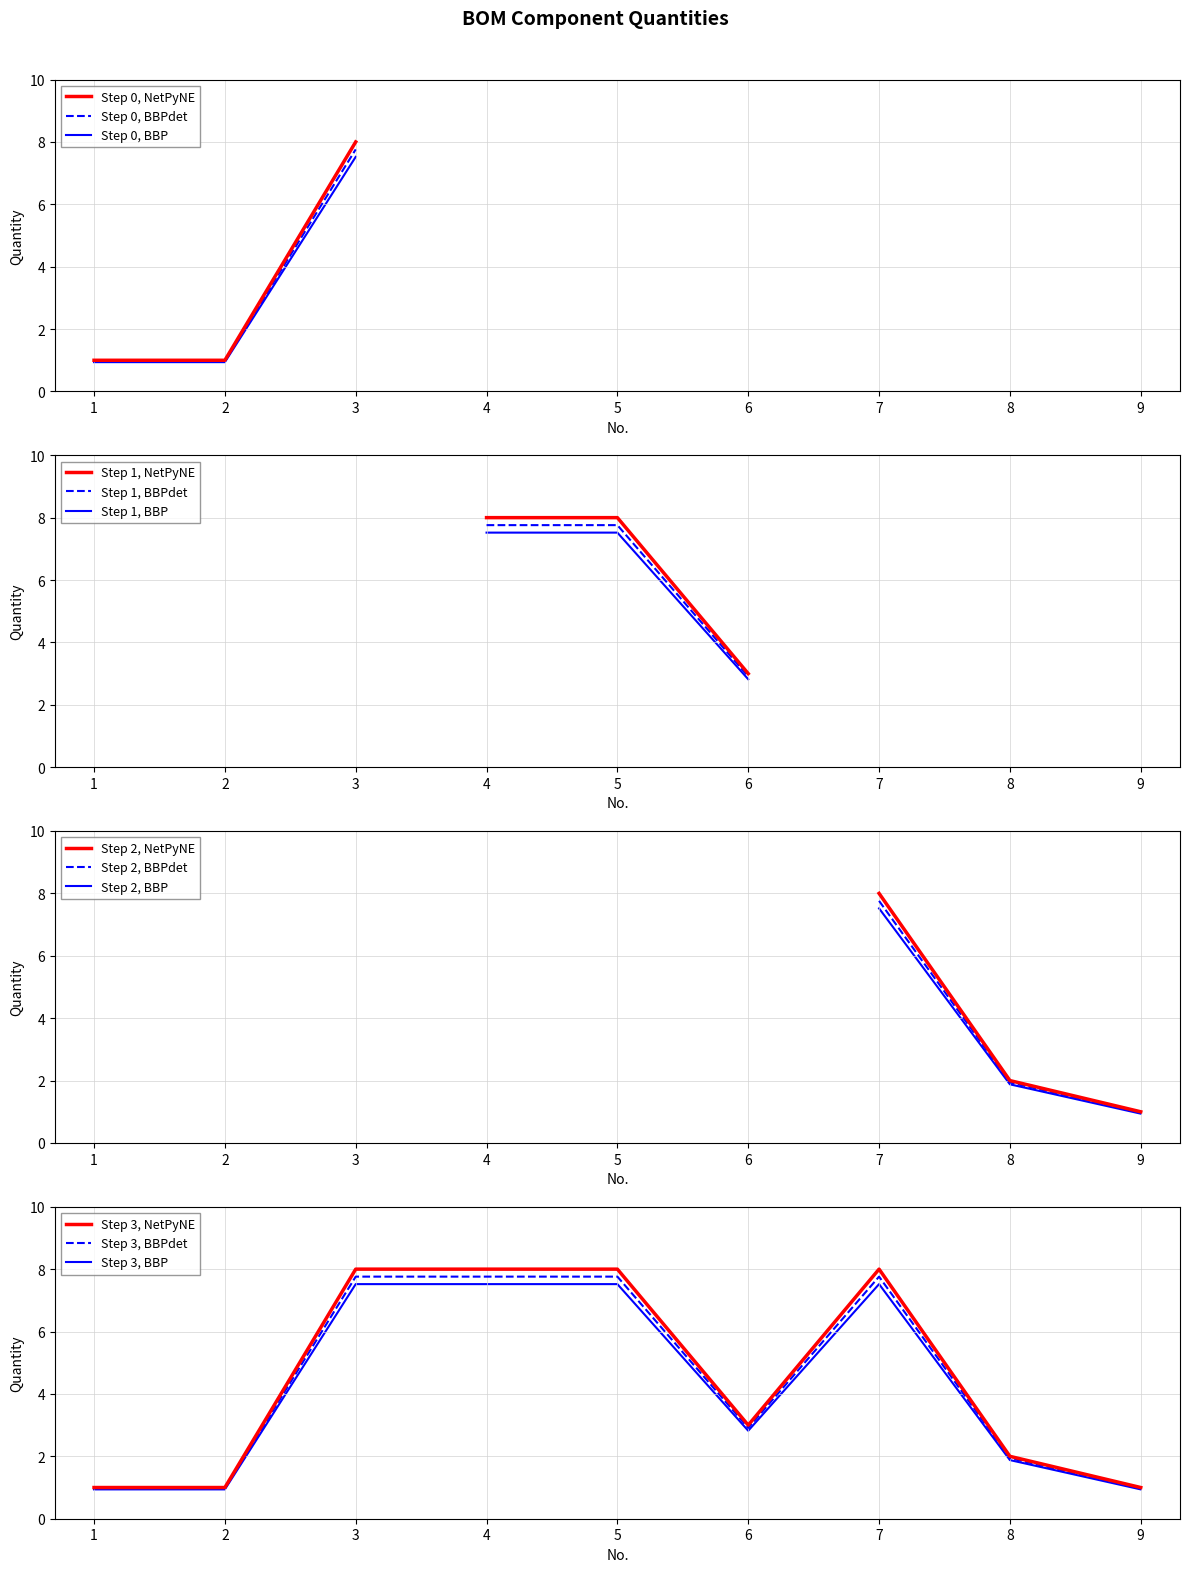

What is the greatest value displayed?

8